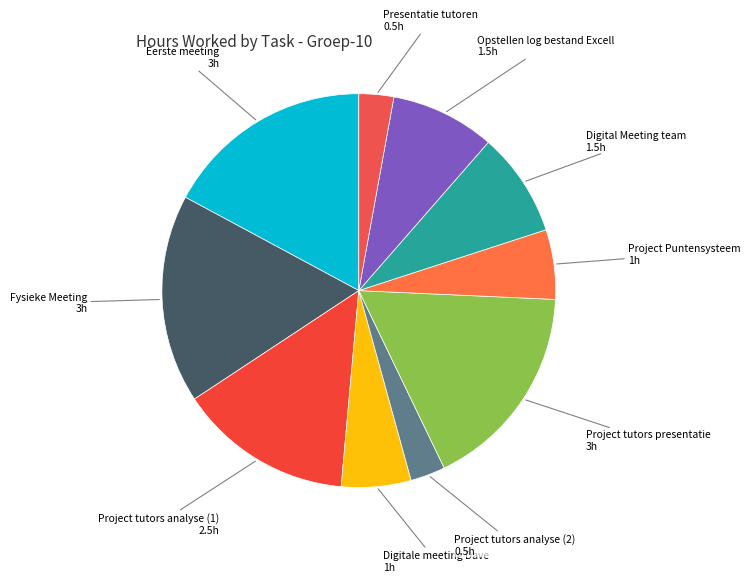

Is the sum of Project Puntensysteem and Project tutors analyse (1) greater than half?

No